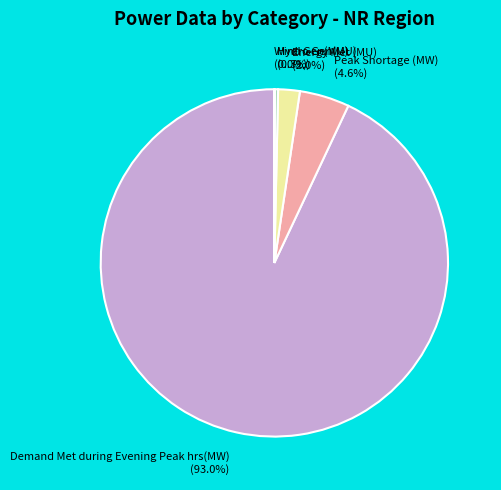

To the nearest percent, what percentage of the pie is Demand Met during Evening Peak hrs(MW)?

93%